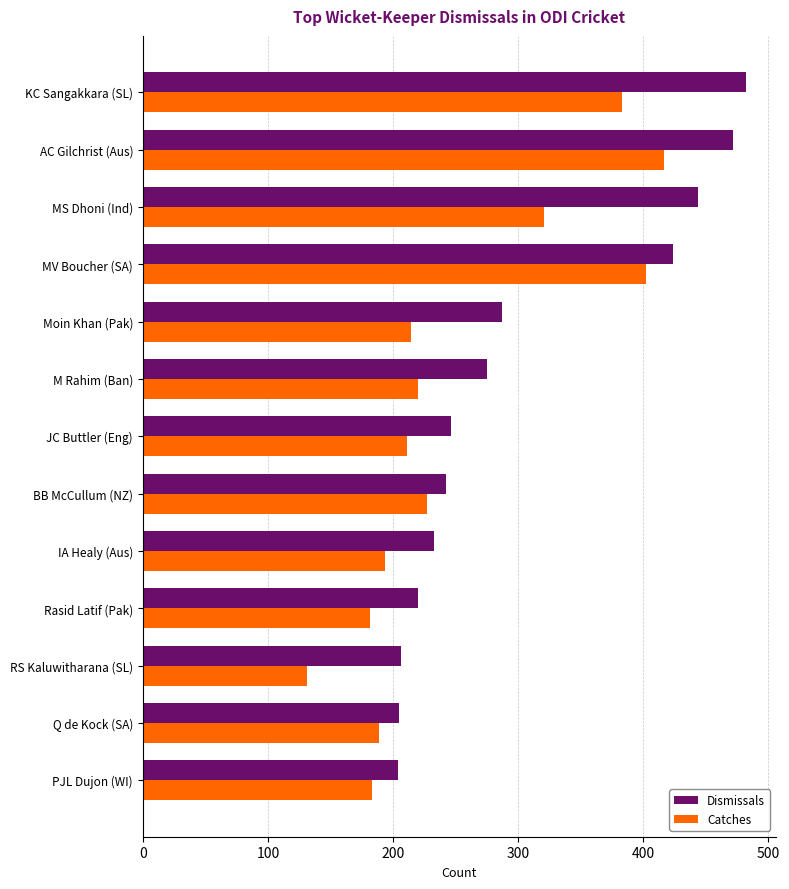

Which series has the largest total across all categories?

Dismissals